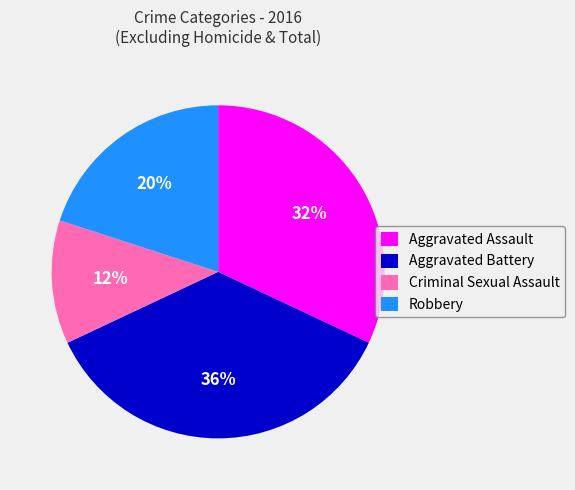

Does Robbery represent more than half of the total?

No